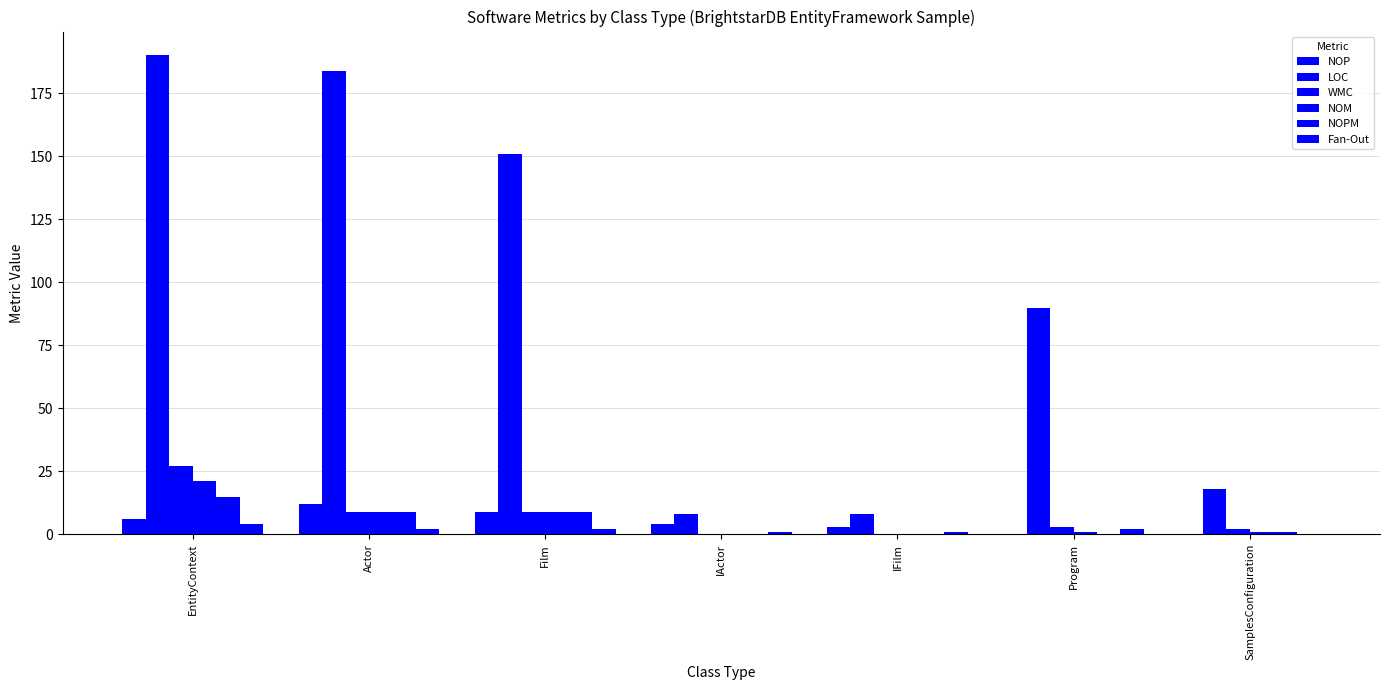

At which category is the sum across all series the highest?

EntityContext